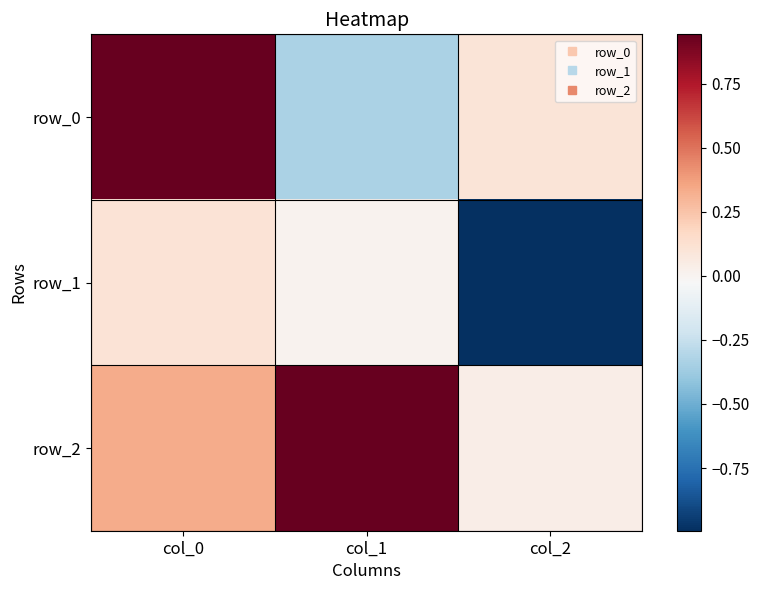

True or false: row_2 has a value of 0.0 at col_2.

False